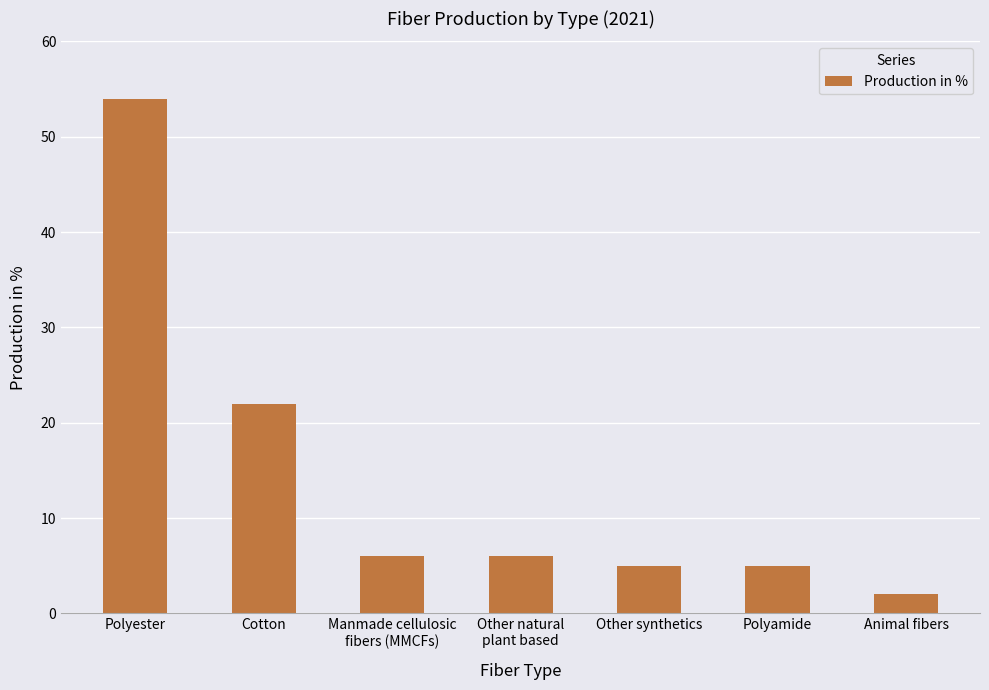

Reading left to right, extract all data points from this chart.

54	22	6	6	5	5	2